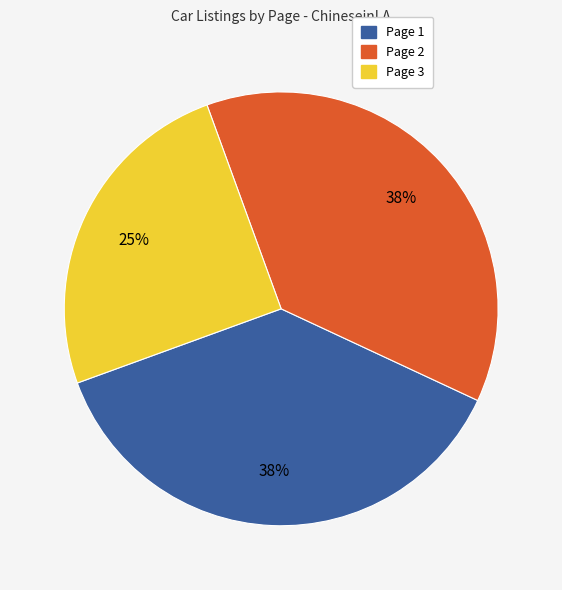

True or false: Page 3 accounts for 17% of the total.

False